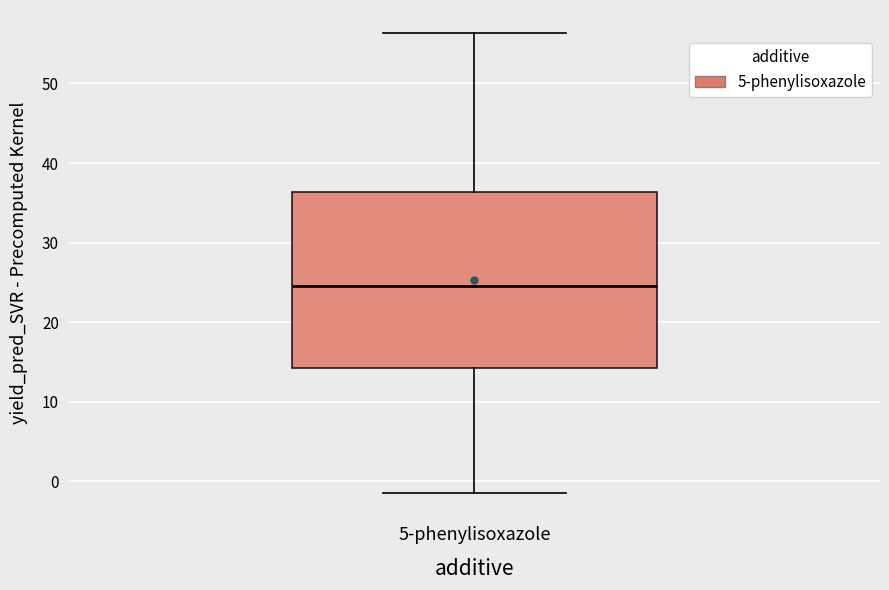

Where is the lower edge of the box for 5-phenylisoxazole on the y-axis? The values are not printed on the chart, so give them approximately, as read against the axis.

14